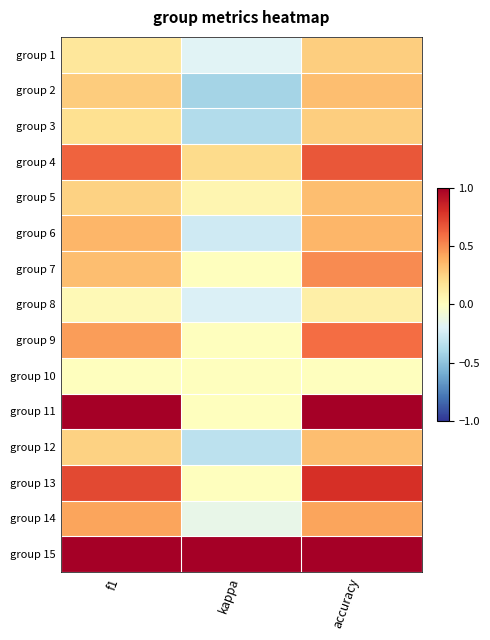

At f1, list the series in order from smallest to largest.

group 10, group 8, group 1, group 3, group 12, group 5, group 2, group 7, group 6, group 14, group 9, group 4, group 13, group 11, group 15